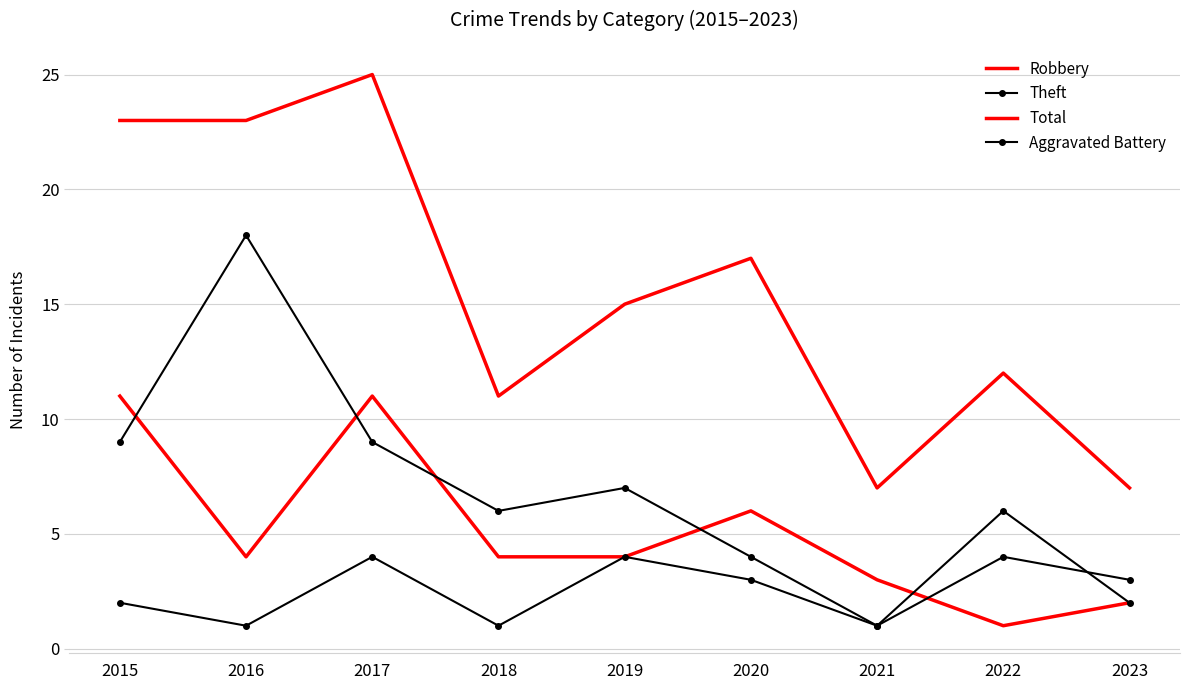

Is it true that Theft equals 6 at 2018?

True